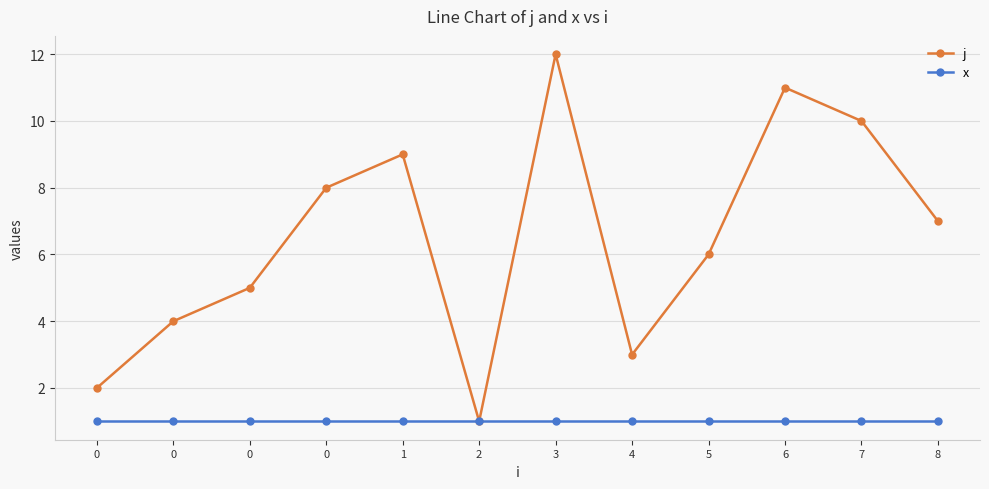

How many data points in j are less than 7?

6